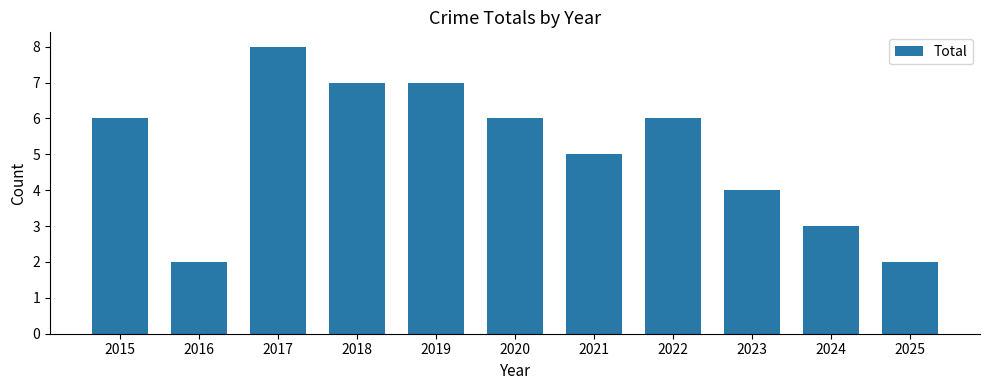

Count the number of categories in the chart.

11